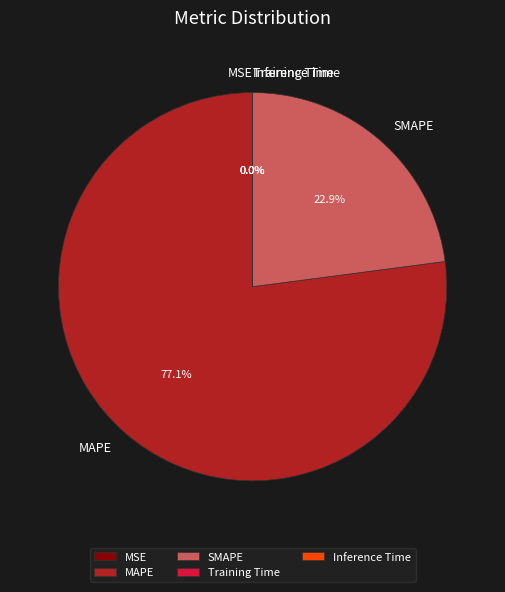

What is the largest slice in the pie chart?

MAPE